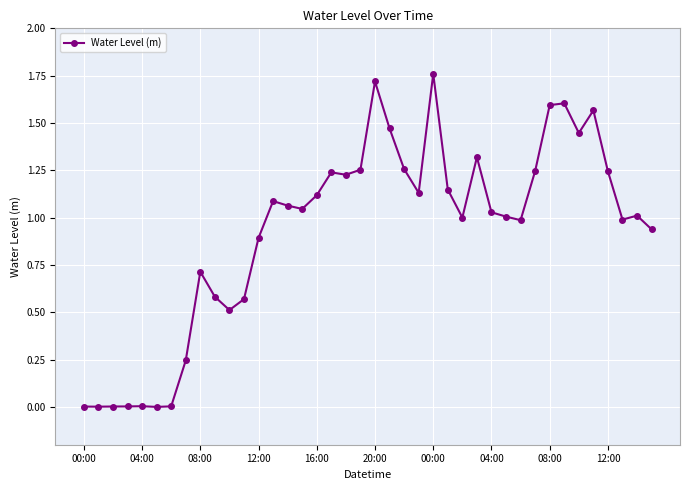

What is the sum of all values?

37.0